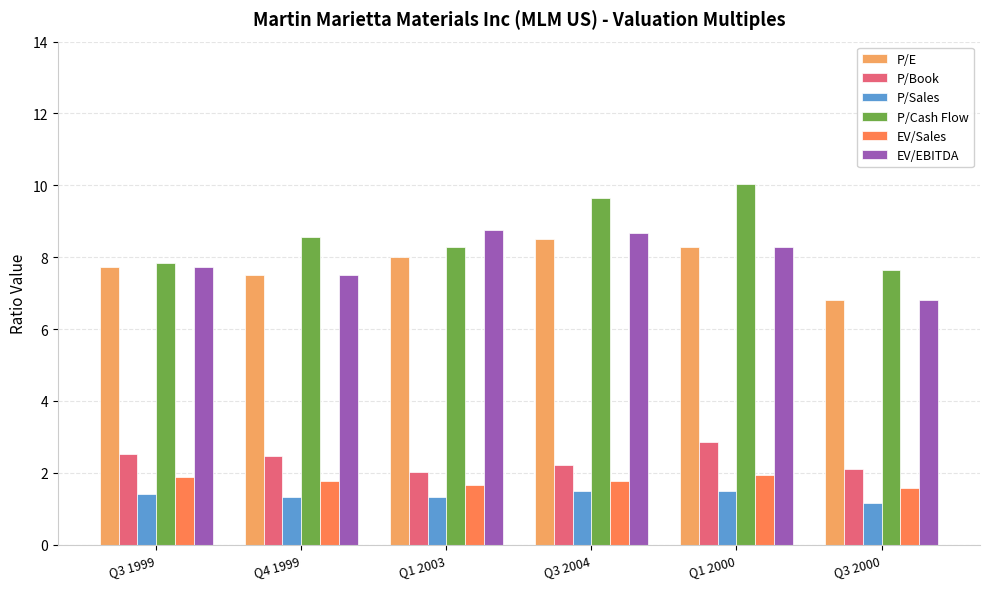

What position from the left is Q4 1999?

2